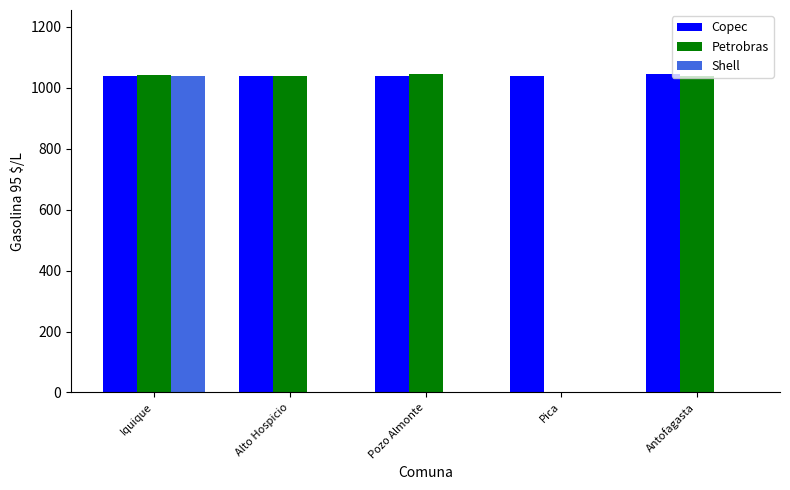

Is the value of Shell at Pica greater than the value of Copec at Pica?

No